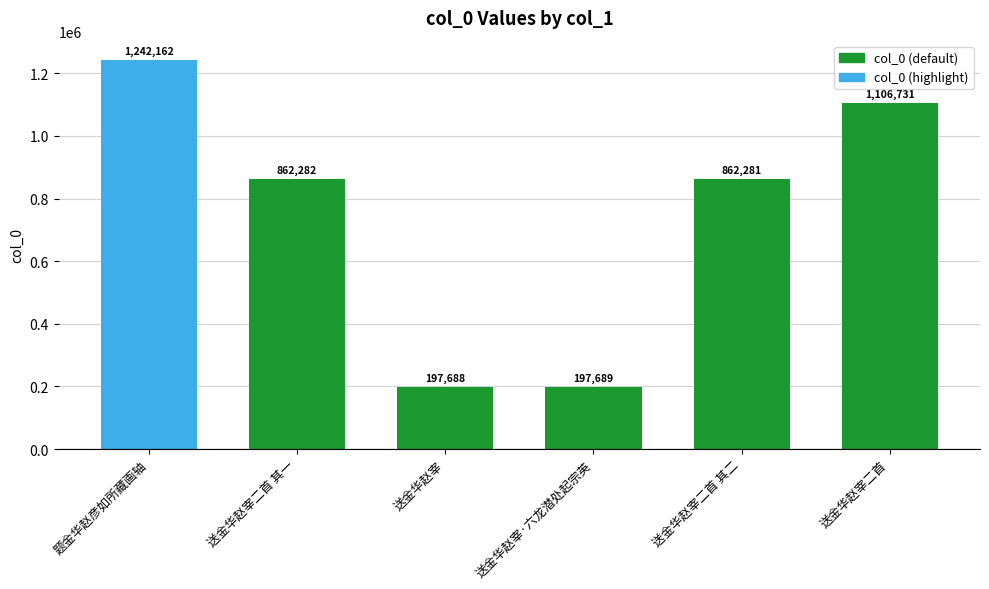

At which label is the value closest to 719925?

送金华赵宰二首 其二